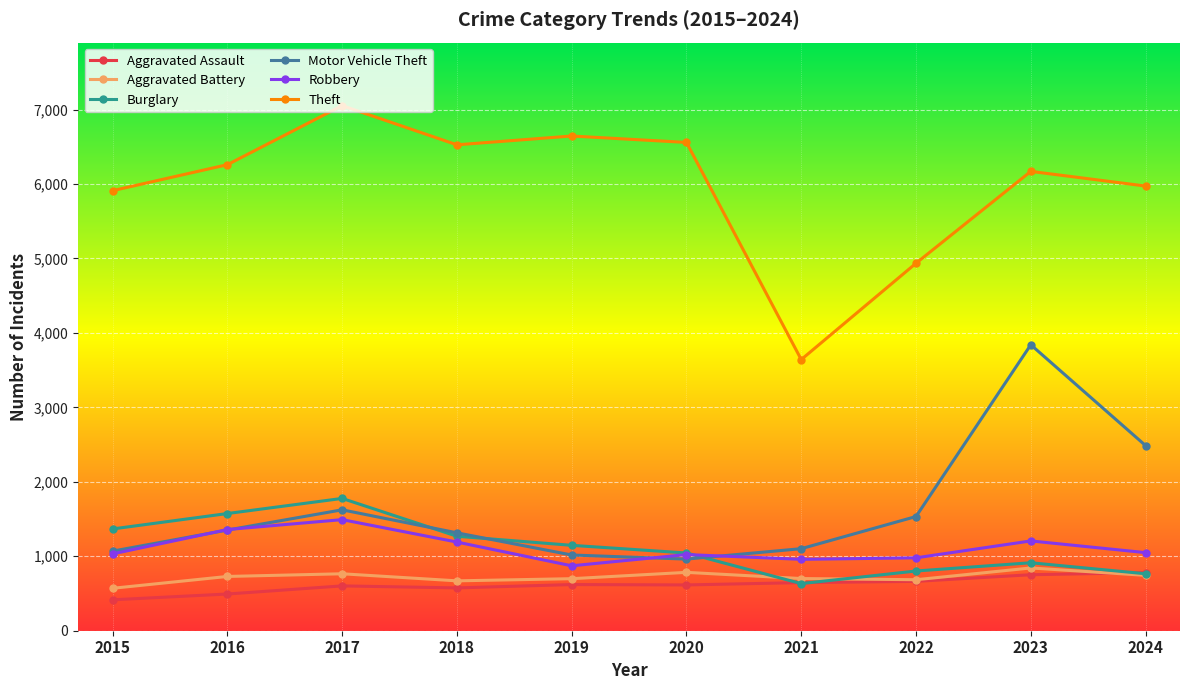

What is the difference between the Aggravated Battery values at 2020 and 2019?

85